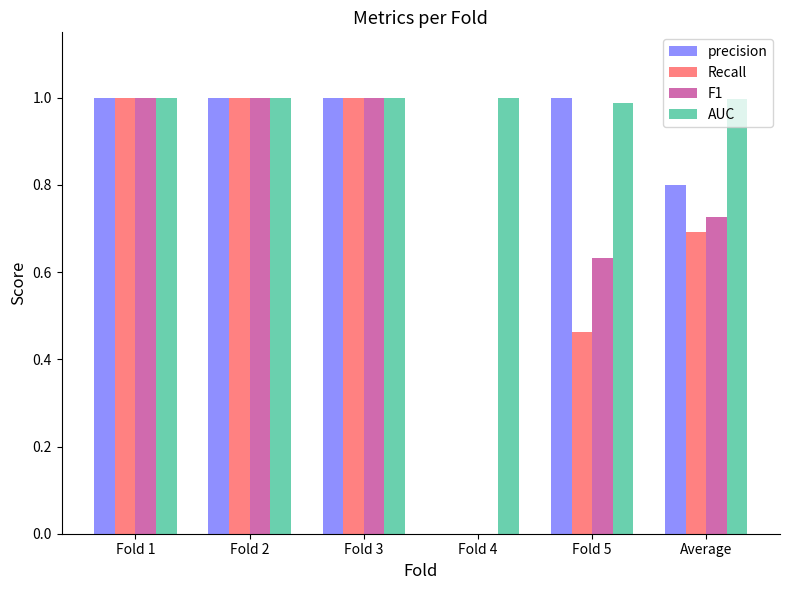

The AUC series shows 1.0 at Fold 3. True or false?

True